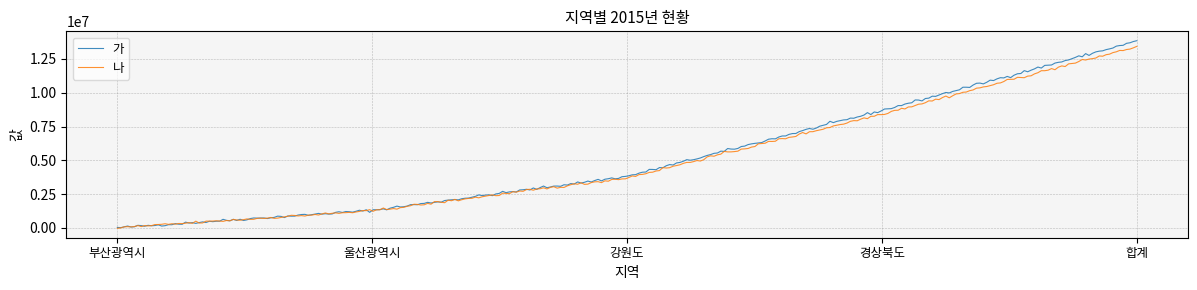

Which series has the widest spread of values?

가